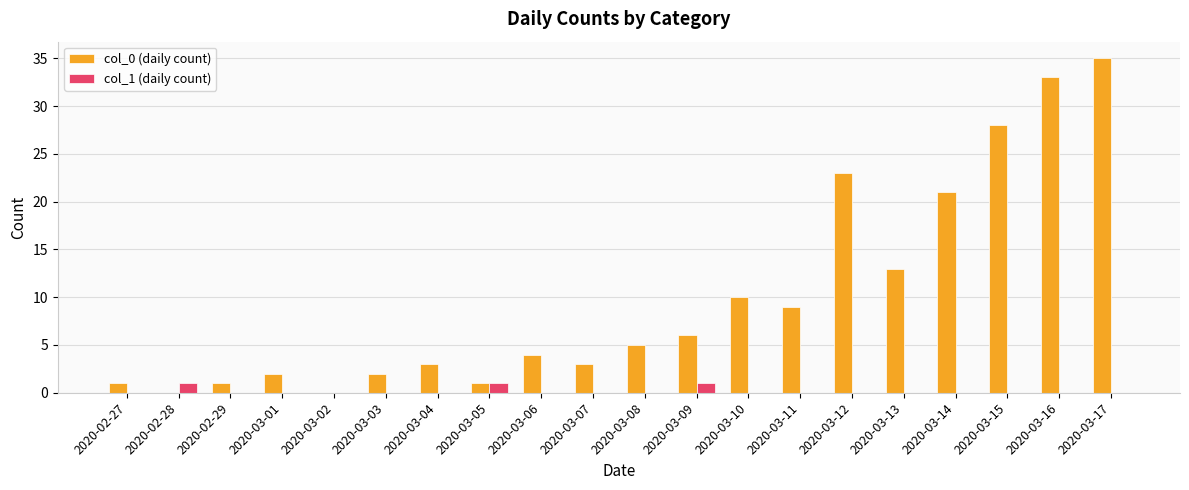

What is the maximum value shown in the chart?

35